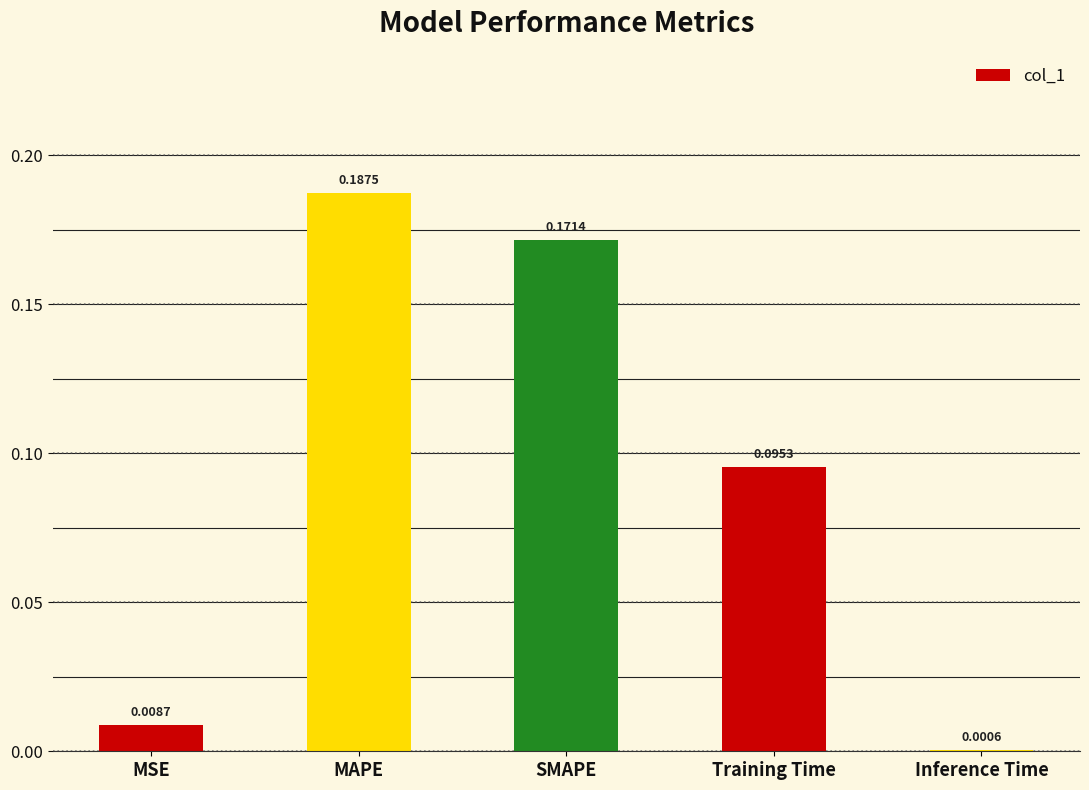

Which category has the highest value across all series?

MAPE